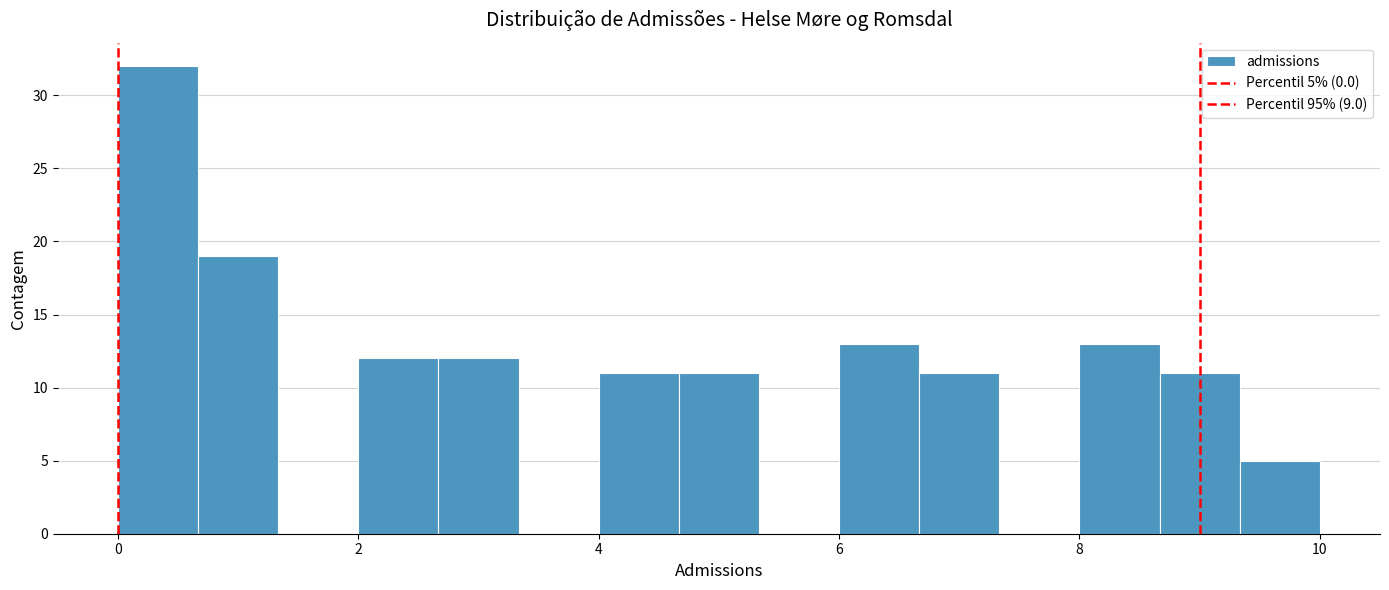

Read against the x-axis, roughly where is the centre of the tallest bar?

0.4